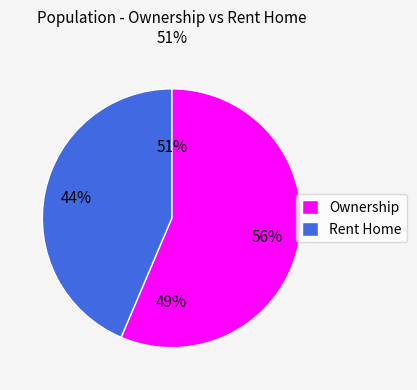

Which slice represents more than half of the pie?

Ownership